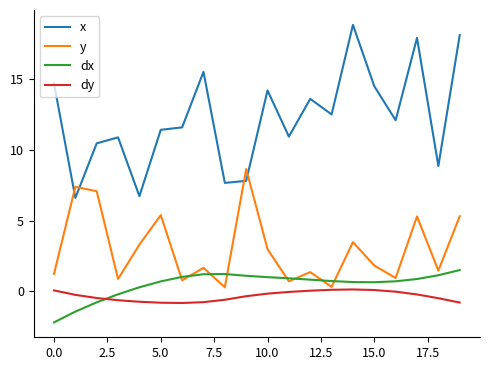

Rank the series by their maximum value, from highest to lowest.

x, y, dx, dy